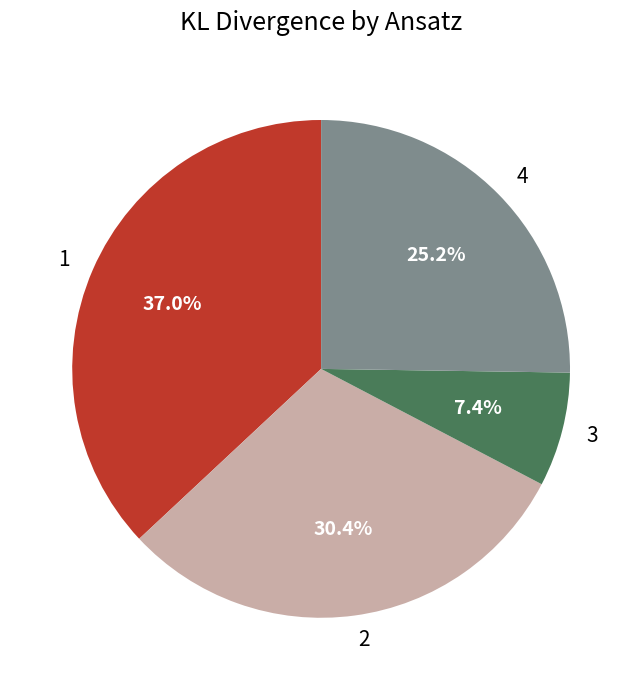

To the nearest percent, what portion does 4 represent?

25%